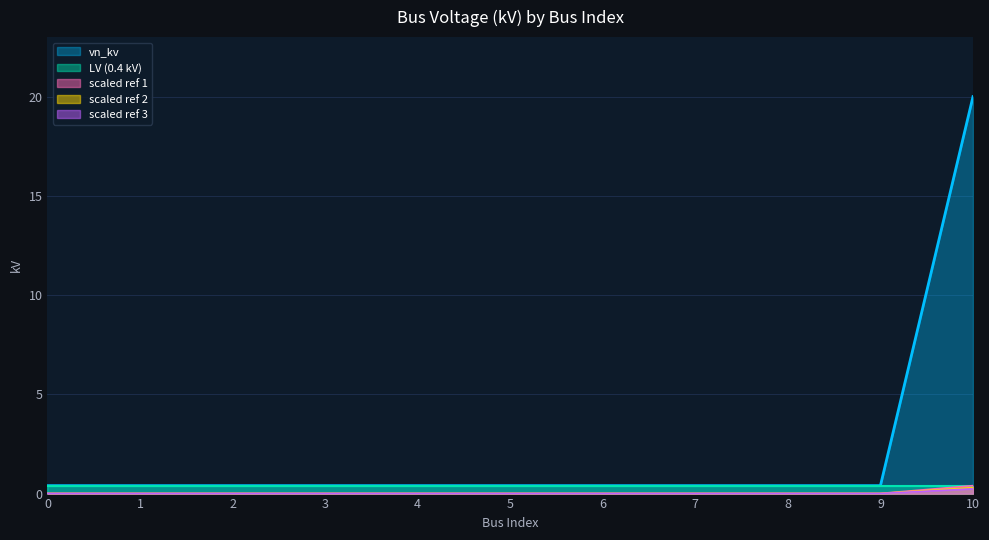

True or false: the data shows 0.4 at 6.

True